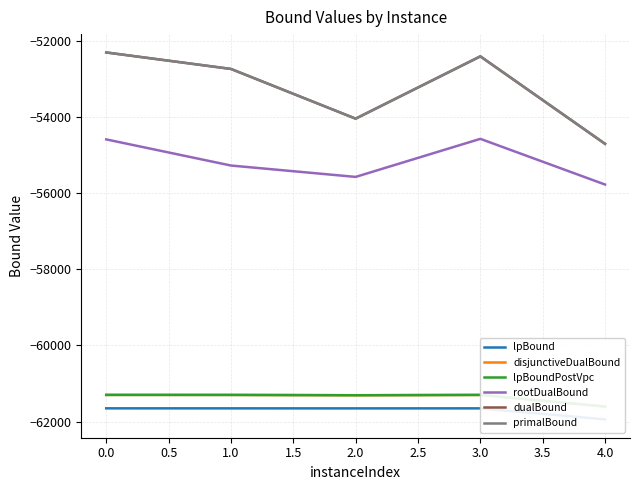

Is the value of dualBound at 4.0 greater than the value of rootDualBound at 2.0?

Yes